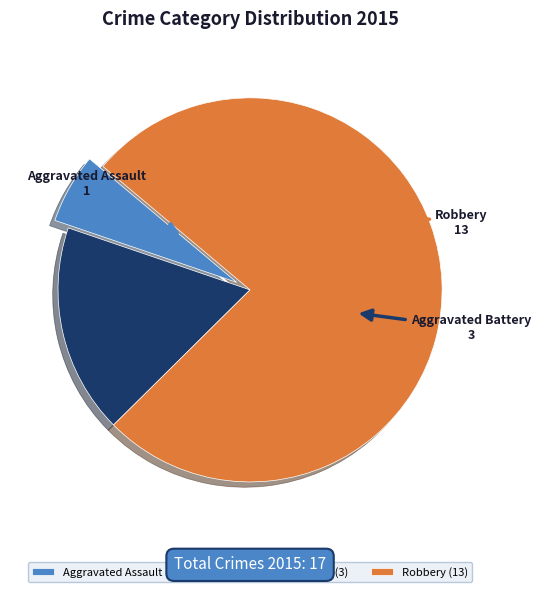

What is the largest slice in the pie chart?

Robbery